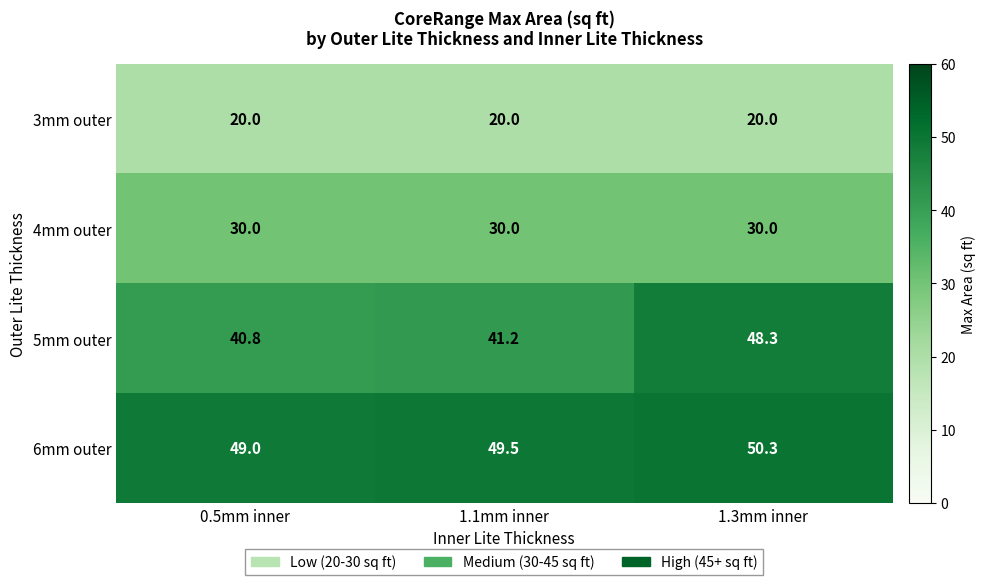

Reading right to left, list all the values displayed in this chart.

3mm outer: 20.0	20.0	20.0
4mm outer: 30.0	30.0	30.0
5mm outer: 48.3	41.2	40.8
6mm outer: 50.3	49.5	49.0